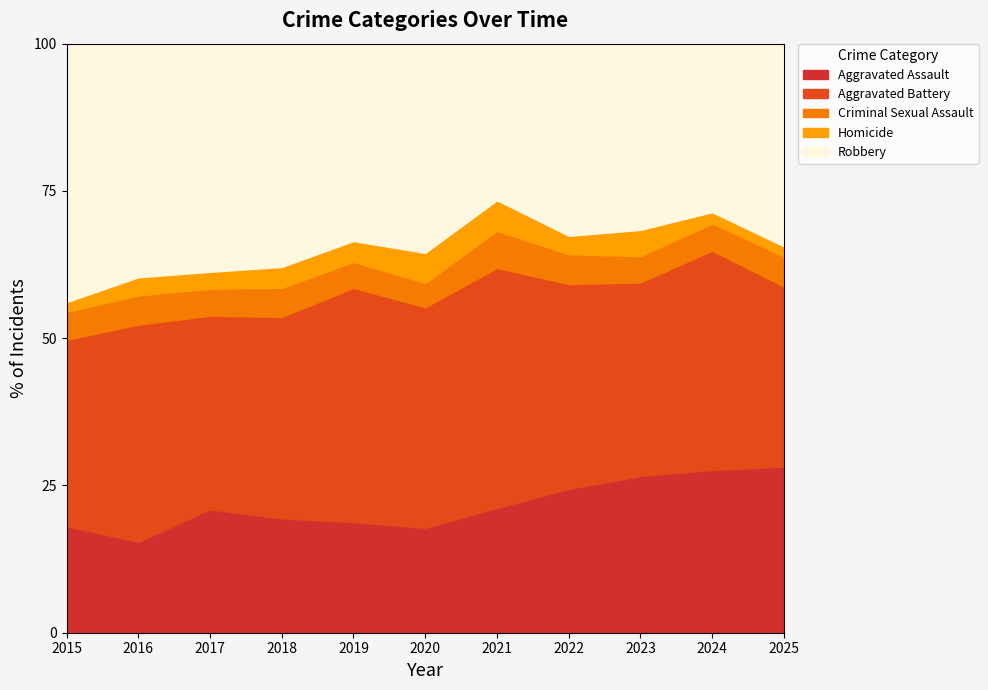

Reading left to right, transcribe all the data shown in this chart.

Aggravated Assault: 99	100	132	126	111	112	118	125	149	144	132
Aggravated Battery: 173	239	207	222	235	235	227	178	184	194	143
Criminal Sexual Assault: 26	32	29	32	26	26	35	26	25	24	24
Homicide: 9	20	18	23	21	32	29	16	25	10	8
Robbery: 240	257	244	246	198	223	148	167	177	149	161